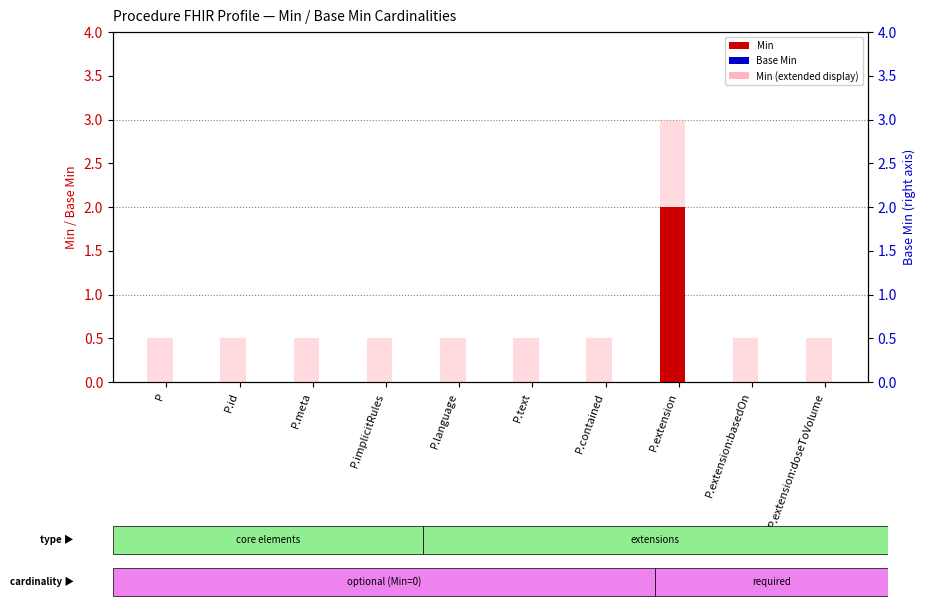

What is the sum of all Min (extended) values?

7.5